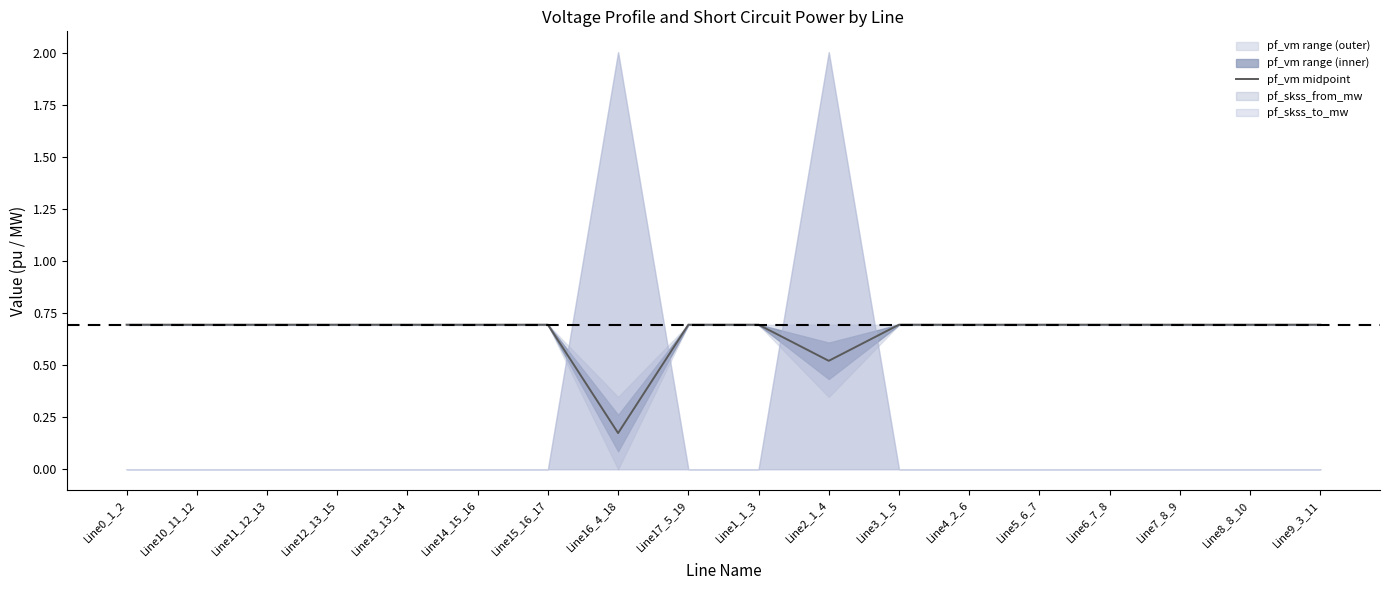

How many lines are shown in the chart?

1